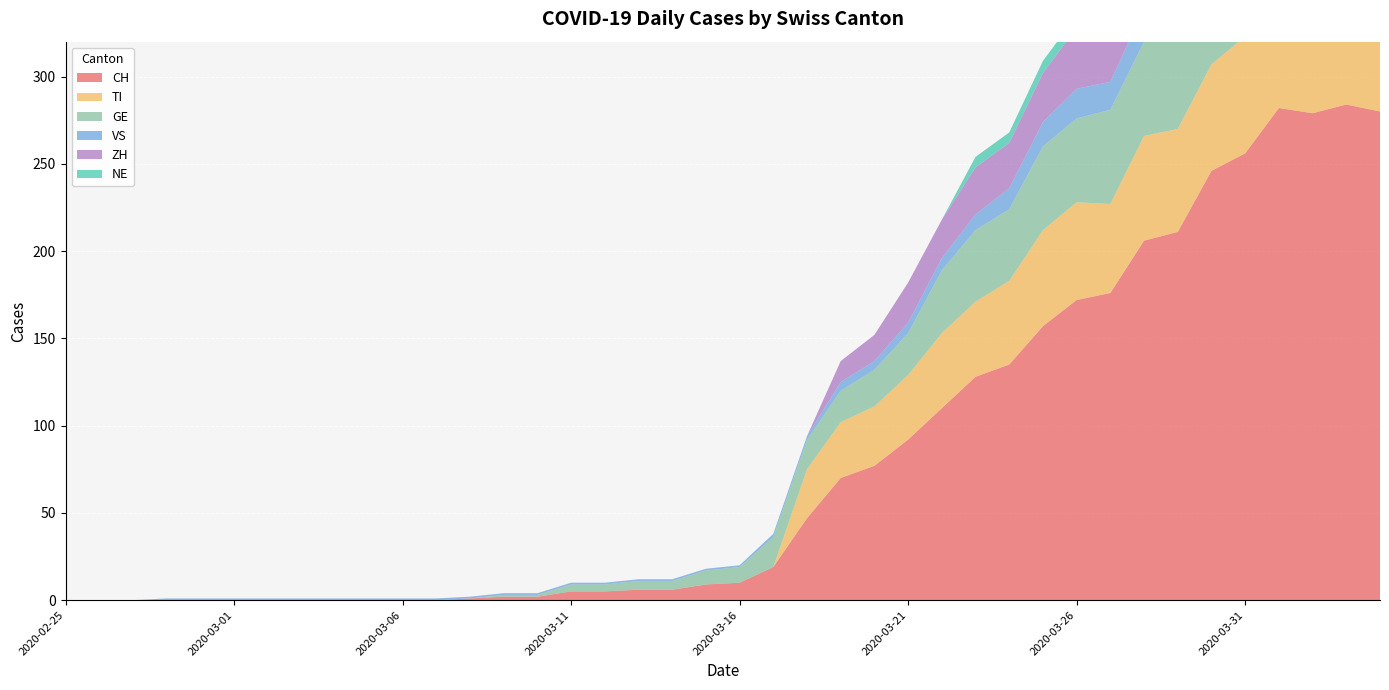

Reading left to right, what are all the values shown in this chart?

CH: 2020-02-25=0	2020-02-26=0	2020-02-27=0	2020-02-28=0	2020-02-29=0	2020-03-01=0	2020-03-02=0	2020-03-03=0	2020-03-04=0	2020-03-05=0	2020-03-06=0	2020-03-07=0	2020-03-08=1	2020-03-09=2	2020-03-10=2	2020-03-11=5	2020-03-12=5	2020-03-13=6	2020-03-14=6	2020-03-15=9	2020-03-16=10	2020-03-17=19	2020-03-18=47	2020-03-19=70	2020-03-20=77	2020-03-21=92	2020-03-22=110	2020-03-23=128	2020-03-24=135	2020-03-25=157	2020-03-26=172	2020-03-27=176	2020-03-28=206	2020-03-29=211	2020-03-30=246	2020-03-31=256	2020-04-01=282	2020-04-02=279	2020-04-03=284	2020-04-04=280
TI: 2020-02-25=0	2020-02-26=0	2020-02-27=0	2020-02-28=0	2020-02-29=0	2020-03-01=0	2020-03-02=0	2020-03-03=0	2020-03-04=0	2020-03-05=0	2020-03-06=0	2020-03-07=0	2020-03-08=0	2020-03-09=0	2020-03-10=0	2020-03-11=0	2020-03-12=0	2020-03-13=0	2020-03-14=0	2020-03-15=0	2020-03-16=0	2020-03-17=0	2020-03-18=28	2020-03-19=32	2020-03-20=34	2020-03-21=37	2020-03-22=43	2020-03-23=43	2020-03-24=48	2020-03-25=55	2020-03-26=56	2020-03-27=51	2020-03-28=60	2020-03-29=59	2020-03-30=61	2020-03-31=67	2020-04-01=72	2020-04-02=73	2020-04-03=67	2020-04-04=67
GE: 2020-02-25=0	2020-02-26=0	2020-02-27=0	2020-02-28=0	2020-02-29=0	2020-03-01=0	2020-03-02=0	2020-03-03=0	2020-03-04=0	2020-03-05=0	2020-03-06=0	2020-03-07=0	2020-03-08=0	2020-03-09=1	2020-03-10=1	2020-03-11=4	2020-03-12=4	2020-03-13=5	2020-03-14=5	2020-03-15=8	2020-03-16=9	2020-03-17=17	2020-03-18=17	2020-03-19=18	2020-03-20=21	2020-03-21=24	2020-03-22=36	2020-03-23=41	2020-03-24=41	2020-03-25=48	2020-03-26=48	2020-03-27=54	2020-03-28=54	2020-03-29=55	2020-03-30=54	2020-03-31=49	2020-04-01=58	2020-04-02=54	2020-04-03=58	2020-04-04=51
VS: 2020-02-25=0	2020-02-26=0	2020-02-27=0	2020-02-28=1	2020-02-29=1	2020-03-01=1	2020-03-02=1	2020-03-03=1	2020-03-04=1	2020-03-05=1	2020-03-06=1	2020-03-07=1	2020-03-08=1	2020-03-09=1	2020-03-10=1	2020-03-11=1	2020-03-12=1	2020-03-13=1	2020-03-14=1	2020-03-15=1	2020-03-16=1	2020-03-17=2	2020-03-18=2	2020-03-19=5	2020-03-20=5	2020-03-21=6	2020-03-22=7	2020-03-23=9	2020-03-24=12	2020-03-25=14	2020-03-26=17	2020-03-27=16	2020-03-28=19	2020-03-29=21	2020-03-30=23	2020-03-31=23	2020-04-01=25	2020-04-02=24	2020-04-03=23	2020-04-04=23
ZH: 2020-02-25=0	2020-02-26=0	2020-02-27=0	2020-02-28=0	2020-02-29=0	2020-03-01=0	2020-03-02=0	2020-03-03=0	2020-03-04=0	2020-03-05=0	2020-03-06=0	2020-03-07=0	2020-03-08=0	2020-03-09=0	2020-03-10=0	2020-03-11=0	2020-03-12=0	2020-03-13=0	2020-03-14=0	2020-03-15=0	2020-03-16=0	2020-03-17=0	2020-03-18=0	2020-03-19=12	2020-03-20=15	2020-03-21=23	2020-03-22=22	2020-03-23=27	2020-03-24=26	2020-03-25=28	2020-03-26=35	2020-03-27=38	2020-03-28=42	2020-03-29=46	2020-03-30=46	2020-03-31=50	2020-04-01=54	2020-04-02=53	2020-04-03=57	2020-04-04=59
NE: 2020-02-25=0	2020-02-26=0	2020-02-27=0	2020-02-28=0	2020-02-29=0	2020-03-01=0	2020-03-02=0	2020-03-03=0	2020-03-04=0	2020-03-05=0	2020-03-06=0	2020-03-07=0	2020-03-08=0	2020-03-09=0	2020-03-10=0	2020-03-11=0	2020-03-12=0	2020-03-13=0	2020-03-14=0	2020-03-15=0	2020-03-16=0	2020-03-17=0	2020-03-18=0	2020-03-19=0	2020-03-20=0	2020-03-21=0	2020-03-22=0	2020-03-23=6	2020-03-24=6	2020-03-25=7	2020-03-26=7	2020-03-27=7	2020-03-28=8	2020-03-29=6	2020-03-30=6	2020-03-31=8	2020-04-01=8	2020-04-02=10	2020-04-03=9	2020-04-04=9